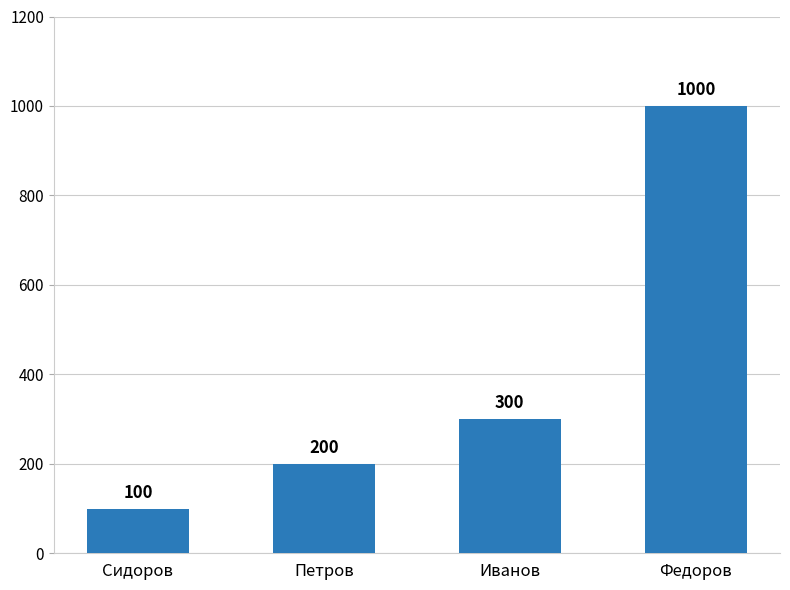

True or false: the data shows 402 at Иванов.

False